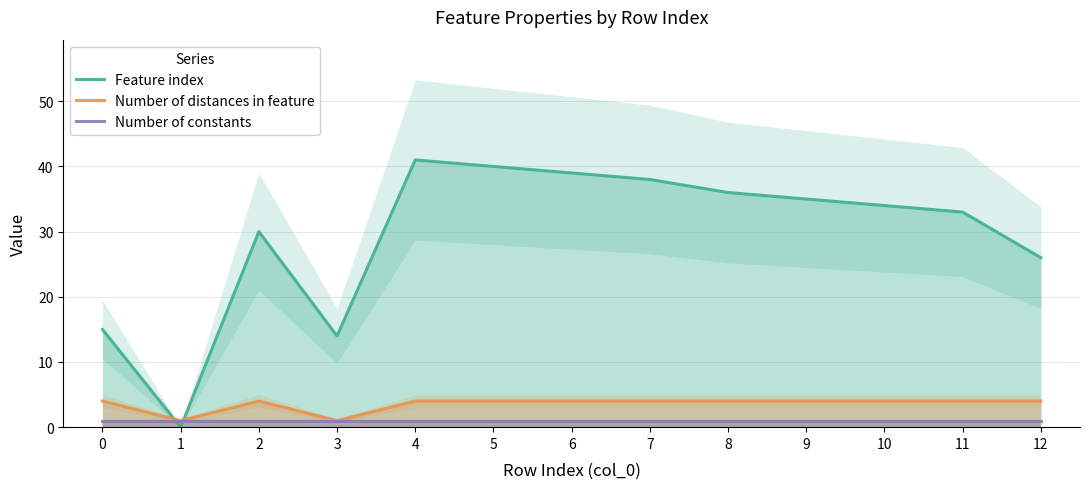

What is the sum of all Feature index values?

381